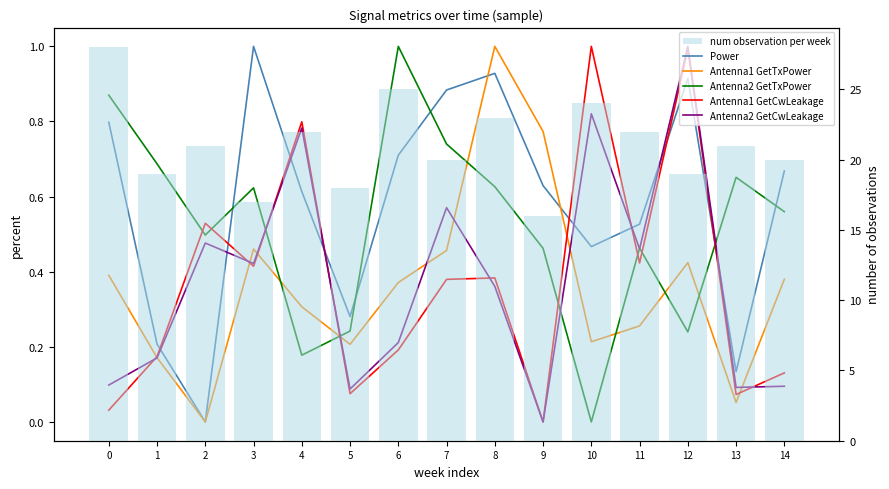

Which has a higher value, 2 or 3?

3